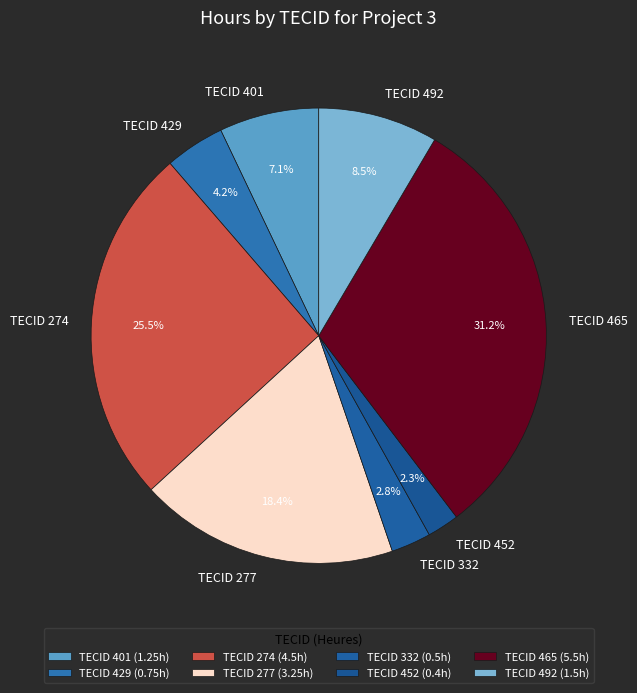

What portion of the pie excludes TECID 401?

92.9%